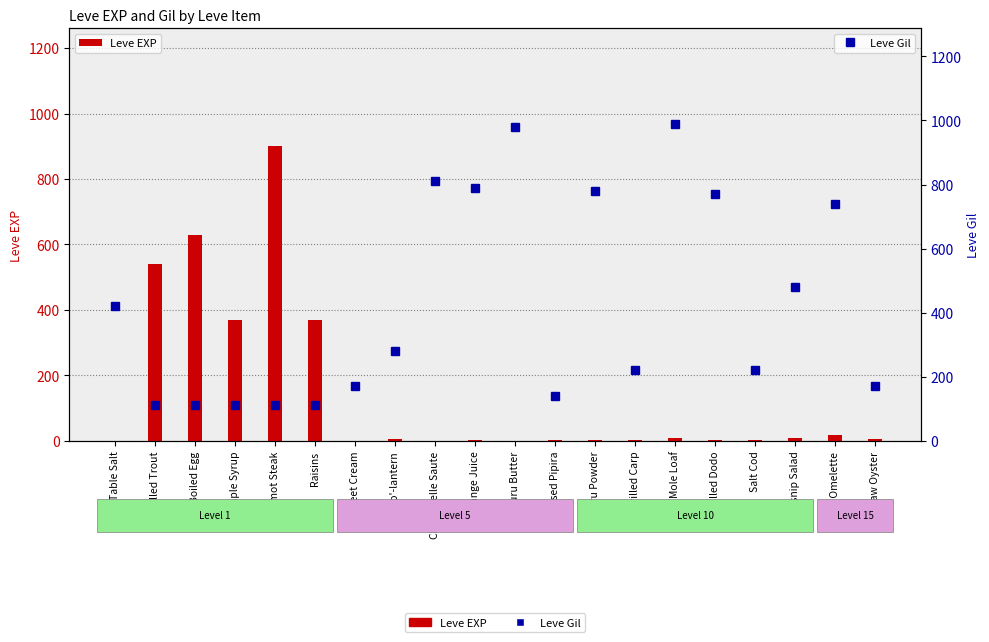

At Mole Loaf, list the series in order from largest to smallest.

Leve Gil, Leve EXP